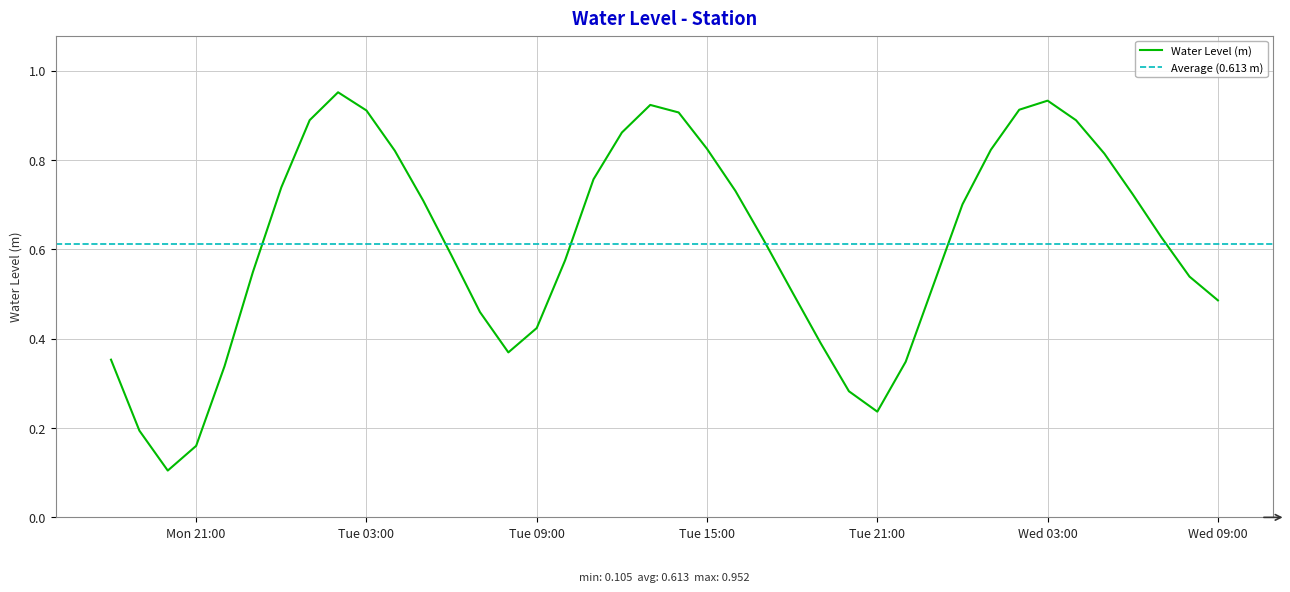

What is the label of the 13th point from the left?

2023-08-08 06:00:00